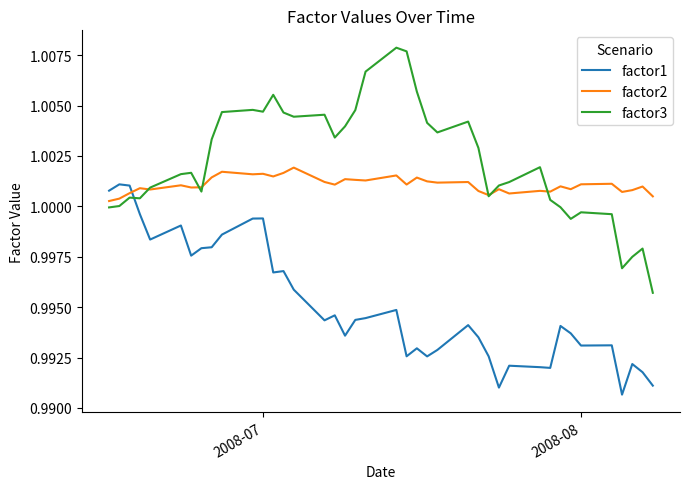

At how many categories does at least one series exceed 1?

40